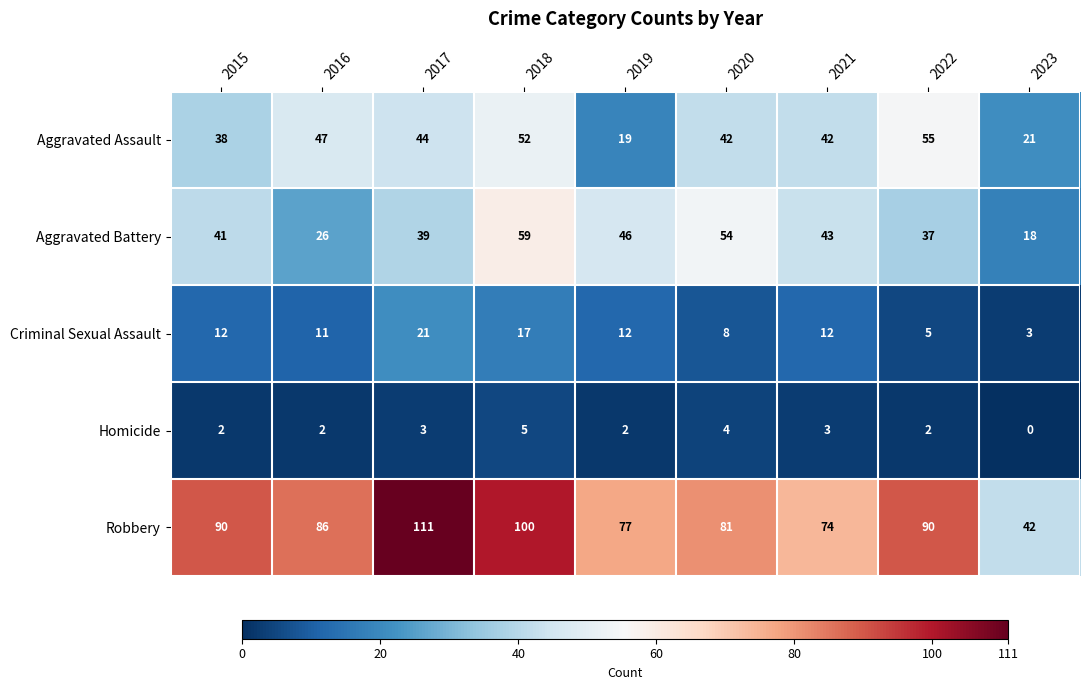

Is it true that Robbery equals 104 at 2019?

False